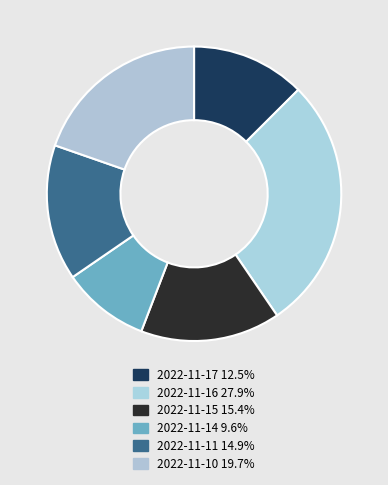

Rank the categories by value from highest to lowest.

2022-11-16, 2022-11-10, 2022-11-15, 2022-11-11, 2022-11-17, 2022-11-14